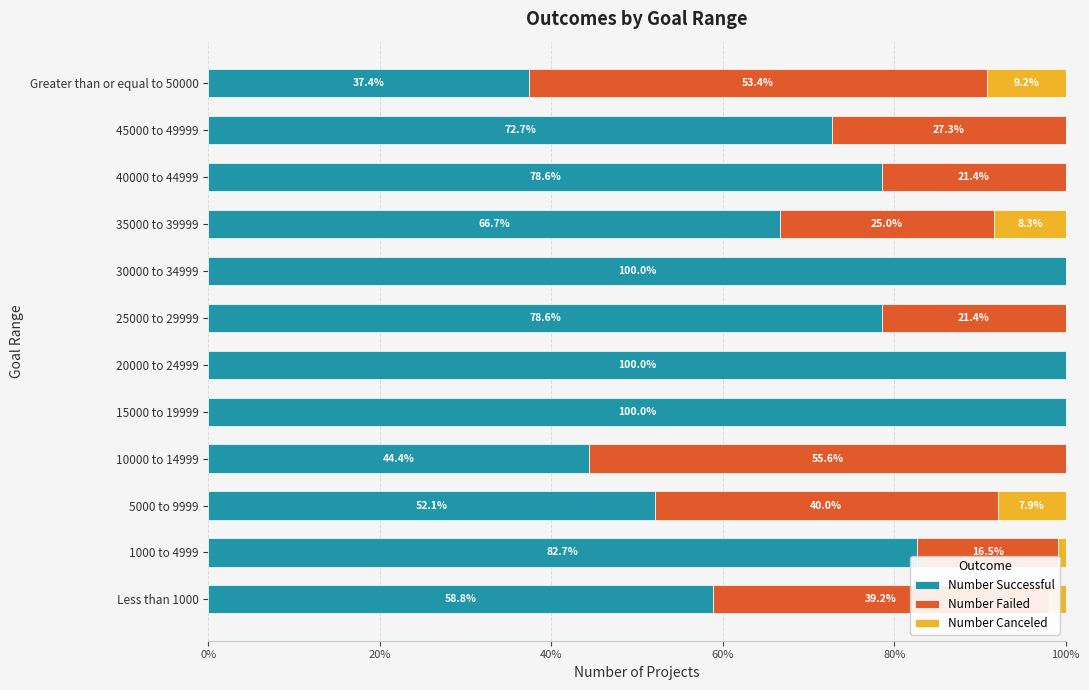

List the series in order of their peak value, highest first.

Number Successful, Number Failed, Number Canceled